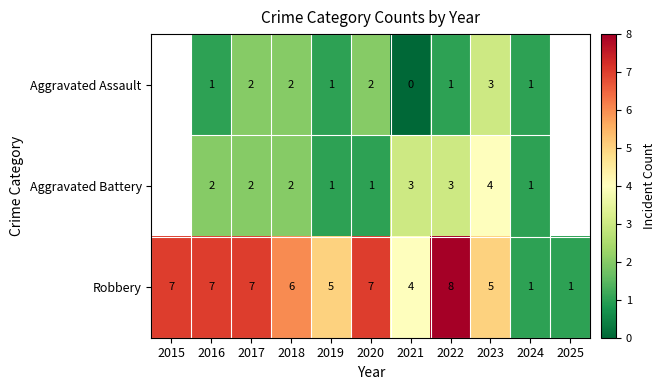

The value of Robbery at 2015 is 7. True or false?

True